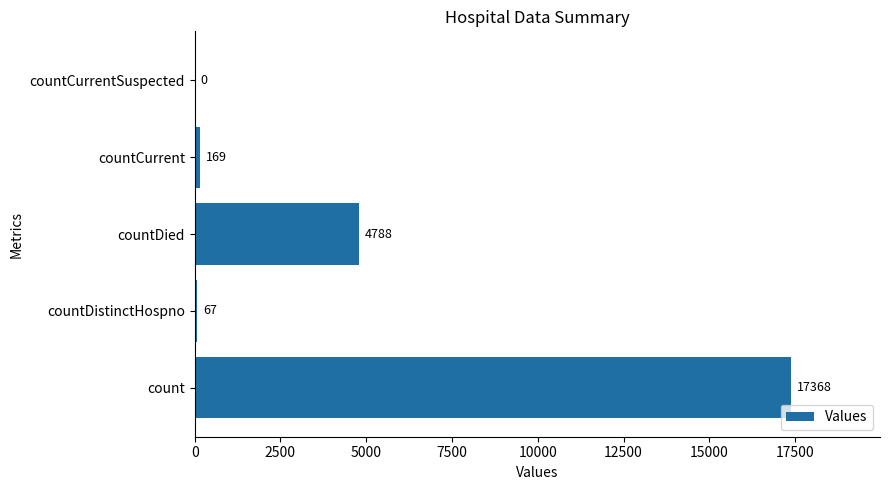

How many values are above zero?

4